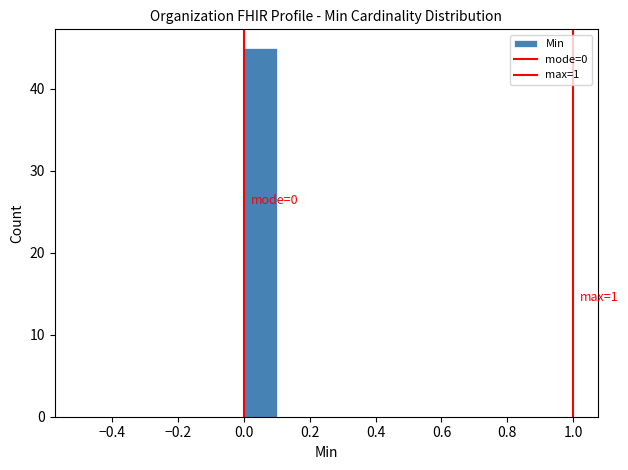

Which range on the x-axis has the tallest bar?

0.0 to 0.1